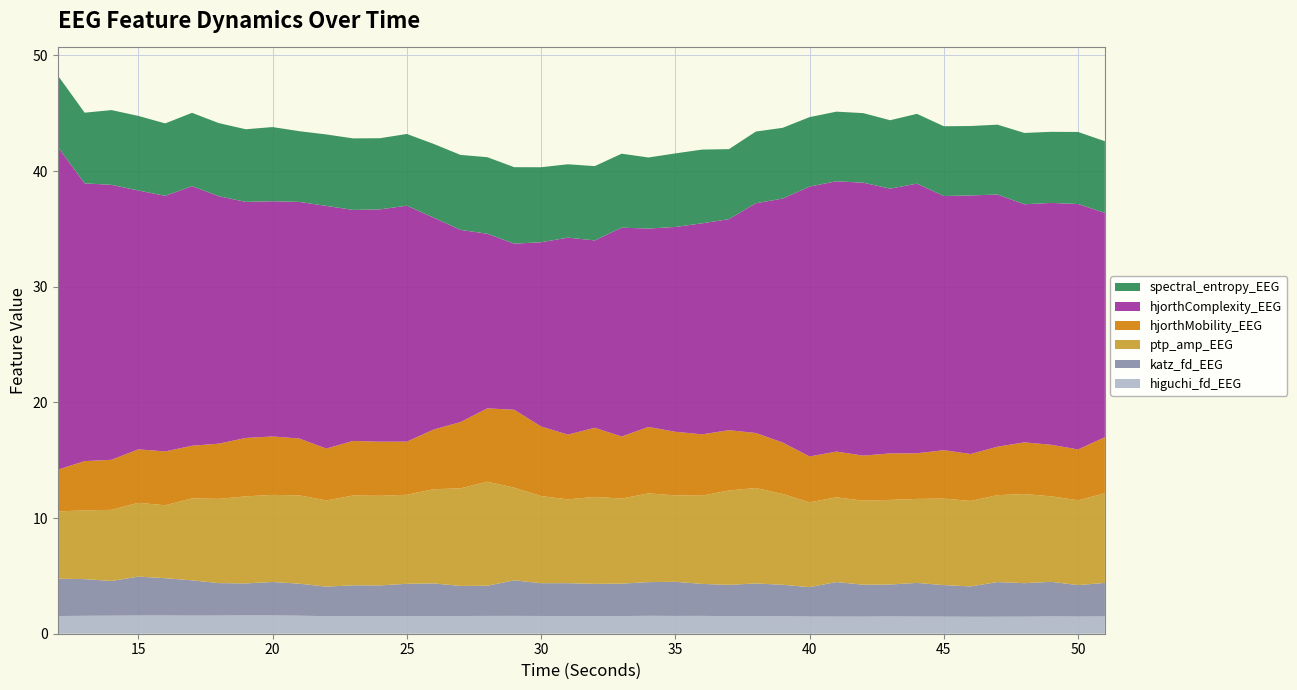

Reading left to right, what are all the values shown in this chart?

higuchi_fd_EEG: 12=1.5	13=1.5	14=1.6	15=1.6	16=1.6	17=1.6	18=1.6	19=1.6	20=1.6	21=1.6	22=1.5	23=1.5	24=1.5	25=1.5	26=1.5	27=1.5	28=1.5	29=1.5	30=1.5	31=1.5	32=1.5	33=1.5	34=1.5	35=1.5	36=1.5	37=1.5	38=1.5	39=1.5	40=1.5	41=1.5	42=1.5	43=1.5	44=1.5	45=1.5	46=1.5	47=1.5	48=1.5	49=1.5	50=1.5	51=1.5
katz_fd_EEG: 12=3.2	13=3.2	14=3.0	15=3.4	16=3.2	17=3.1	18=2.8	19=2.8	20=2.9	21=2.8	22=2.6	23=2.7	24=2.7	25=2.8	26=2.8	27=2.6	28=2.6	29=3.1	30=2.8	31=2.8	32=2.8	33=2.8	34=2.9	35=3.0	36=2.8	37=2.7	38=2.8	39=2.7	40=2.5	41=3.0	42=2.8	43=2.8	44=2.9	45=2.7	46=2.6	47=3.0	48=2.9	49=3.0	50=2.7	51=2.9
ptp_amp_EEG: 12=5.8	13=5.9	14=6.2	15=6.4	16=6.3	17=7.1	18=7.3	19=7.5	20=7.5	21=7.6	22=7.4	23=7.8	24=7.7	25=7.7	26=8.1	27=8.4	28=9.0	29=8.0	30=7.5	31=7.2	32=7.5	33=7.4	34=7.7	35=7.5	36=7.6	37=8.2	38=8.2	39=7.8	40=7.3	41=7.3	42=7.3	43=7.3	44=7.3	45=7.5	46=7.4	47=7.5	48=7.7	49=7.4	50=7.3	51=7.7
hjorthMobility_EEG: 12=3.6	13=4.3	14=4.3	15=4.6	16=4.7	17=4.5	18=4.8	19=5.0	20=5.0	21=4.9	22=4.5	23=4.7	24=4.7	25=4.6	26=5.2	27=5.7	28=6.3	29=6.7	30=6.0	31=5.6	32=6.0	33=5.4	34=5.7	35=5.5	36=5.3	37=5.2	38=4.8	39=4.4	40=4.0	41=3.9	42=3.9	43=4.0	44=3.9	45=4.2	46=4.1	47=4.2	48=4.5	49=4.5	50=4.4	51=4.8
hjorthComplexity_EEG: 12=27.9	13=24.0	14=23.8	15=22.4	16=22.1	17=22.4	18=21.4	19=20.4	20=20.3	21=20.5	22=21.0	23=20.0	24=20.1	25=20.4	26=18.3	27=16.6	28=15.1	29=14.4	30=15.9	31=17.0	32=16.2	33=18.0	34=17.2	35=17.7	36=18.2	37=18.2	38=19.9	39=21.1	40=23.3	41=23.4	42=23.6	43=22.9	44=23.3	45=22.0	46=22.4	47=21.8	48=20.6	49=20.9	50=21.2	51=19.4
spectral_entropy_EEG: 12=6.2	13=6.1	14=6.5	15=6.4	16=6.3	17=6.3	18=6.3	19=6.3	20=6.4	21=6.1	22=6.2	23=6.2	24=6.1	25=6.2	26=6.4	27=6.5	28=6.6	29=6.6	30=6.5	31=6.3	32=6.4	33=6.4	34=6.1	35=6.4	36=6.4	37=6.0	38=6.2	39=6.1	40=6.0	41=6.0	42=6.0	43=5.9	44=6.0	45=6.0	46=6.0	47=6.0	48=6.2	49=6.1	50=6.2	51=6.2